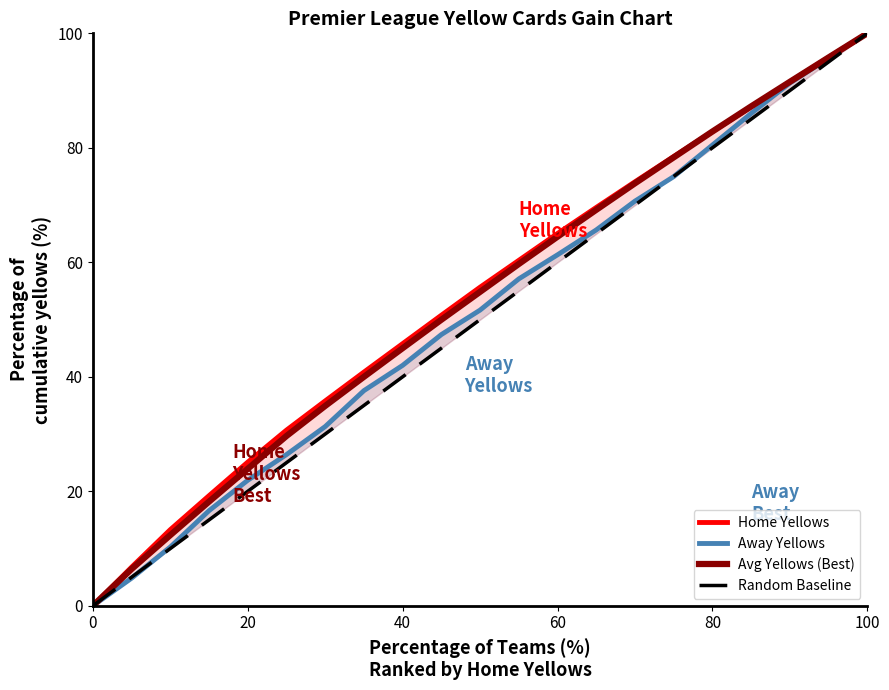

Which category has the highest value in the Avg Yellows (Best) series?

100